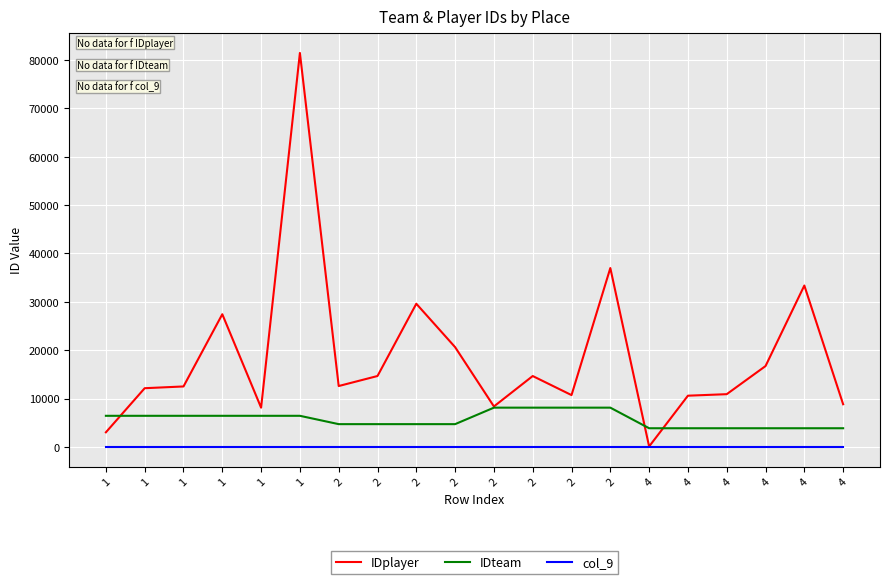

Between 1 and 2, which is larger?

1